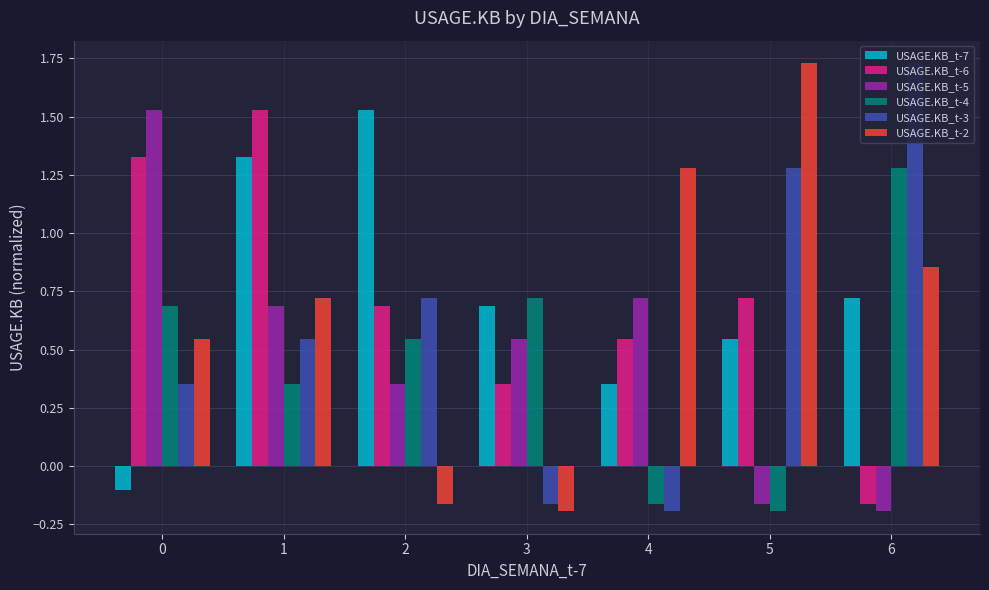

What is the difference between the highest and lowest values at 6?

1.9